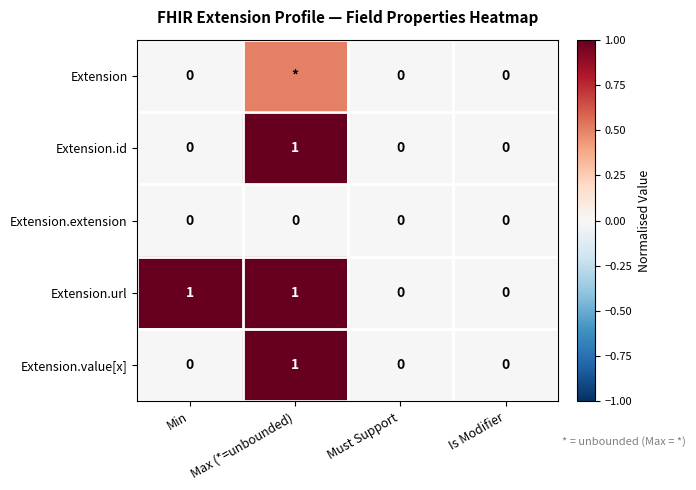

At which label does Extension.id reach its peak?

Max (*=unbounded)